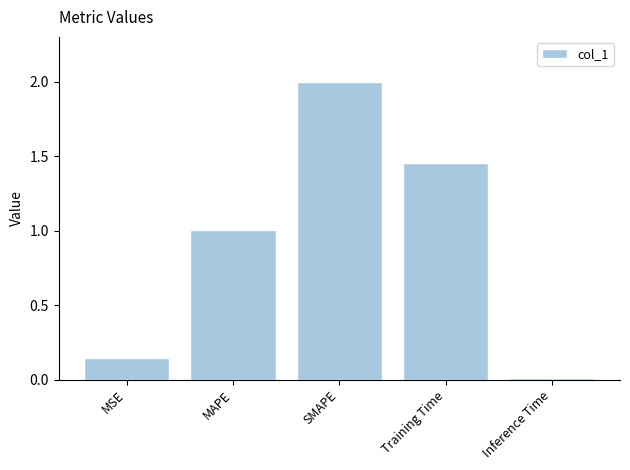

What is the difference between the maximum and minimum values?

2.0